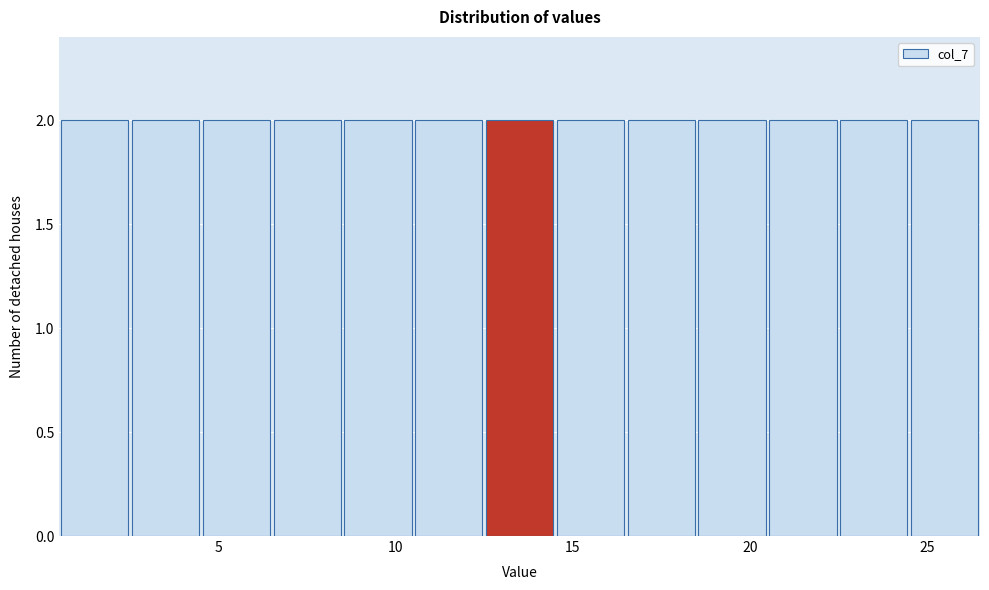

Reading left to right, transcribe this chart: for each bar, give the range it covers on the x-axis and its height. The values are not printed on the chart, so give them approximately, as read against the axis.

0.5 to 2.5: 2
2.5 to 4.5: 2
4.5 to 6.5: 2
6.5 to 8.5: 2
8.5 to 10.5: 2
10.5 to 12.5: 2
12.5 to 14.5: 2
14.5 to 16.5: 2
16.5 to 18.5: 2
18.5 to 20.5: 2
20.5 to 22.5: 2
22.5 to 24.5: 2
24.5 to 26.5: 2